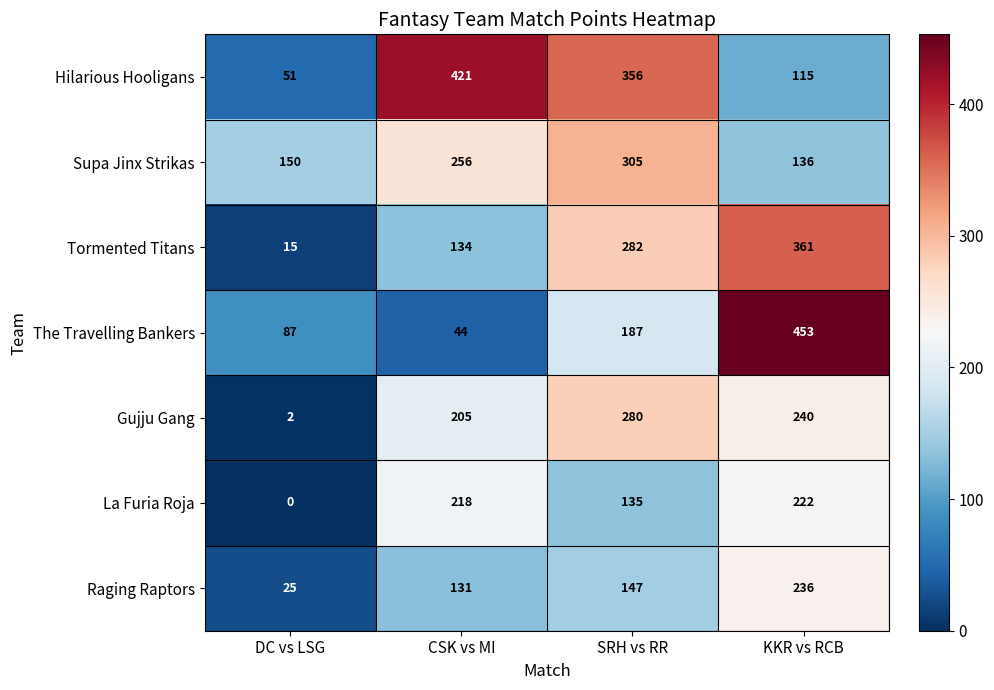

Which series has the widest spread of values?

The Travelling Bankers